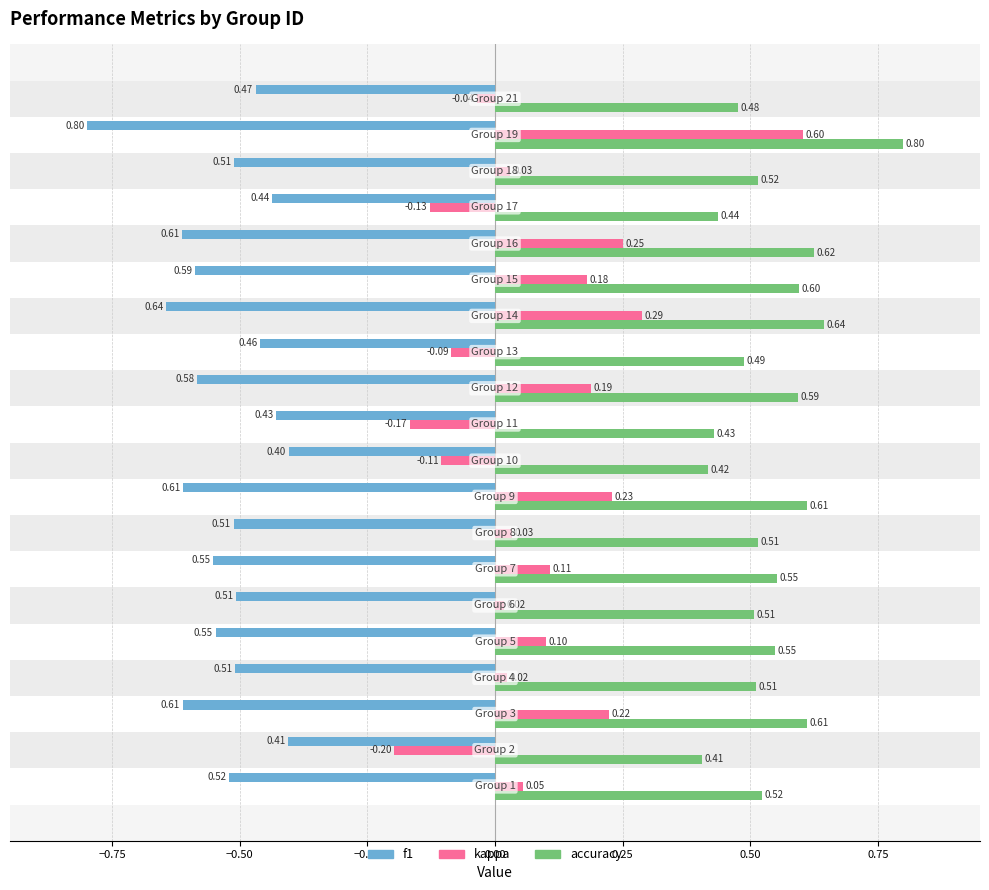

Rank the series by their average value, from lowest to highest.

f1, kappa, accuracy